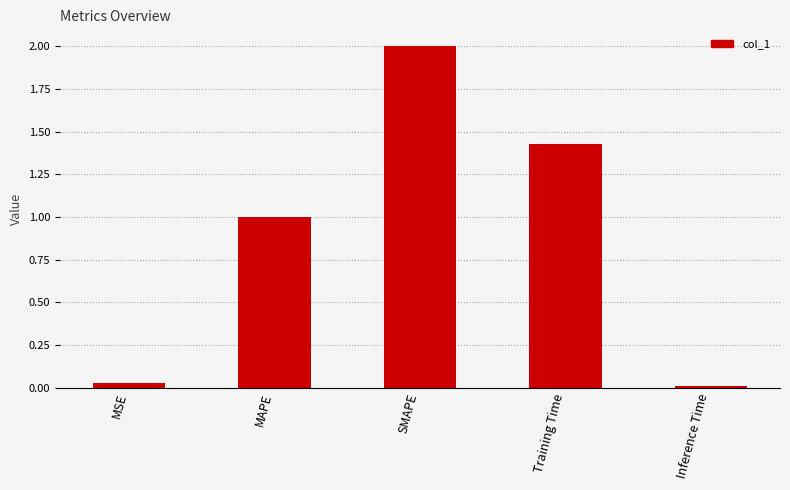

What is the change in value from MSE to SMAPE?

+2.0